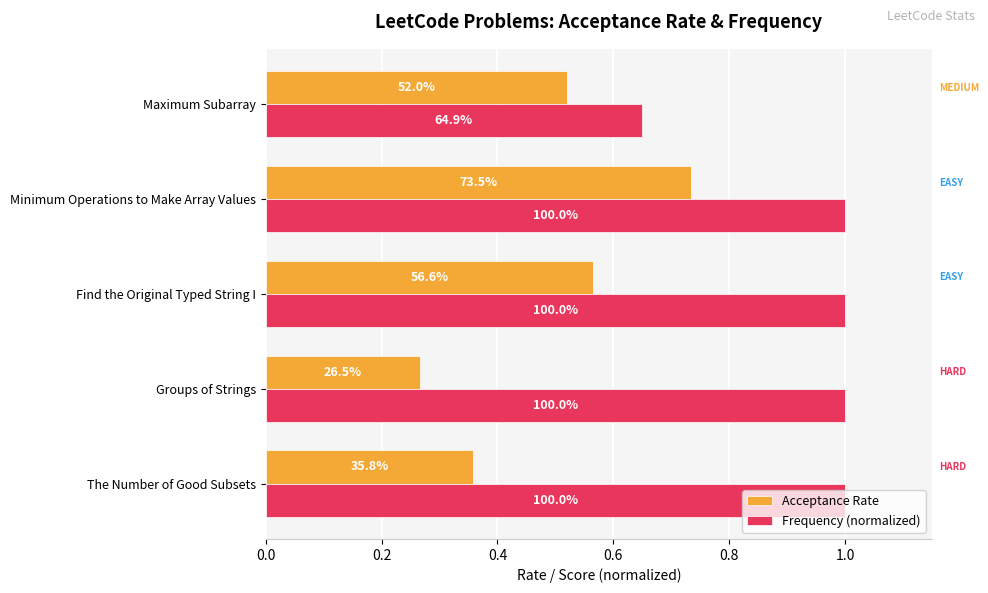

What is the value of the Acceptance Rate bar at the 5th from the left?

0.5